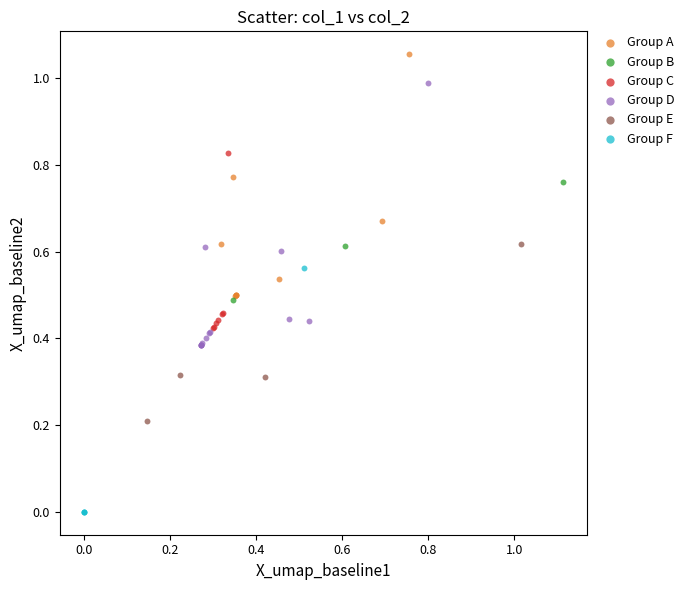

Which series contains the highest Y value?

Group A